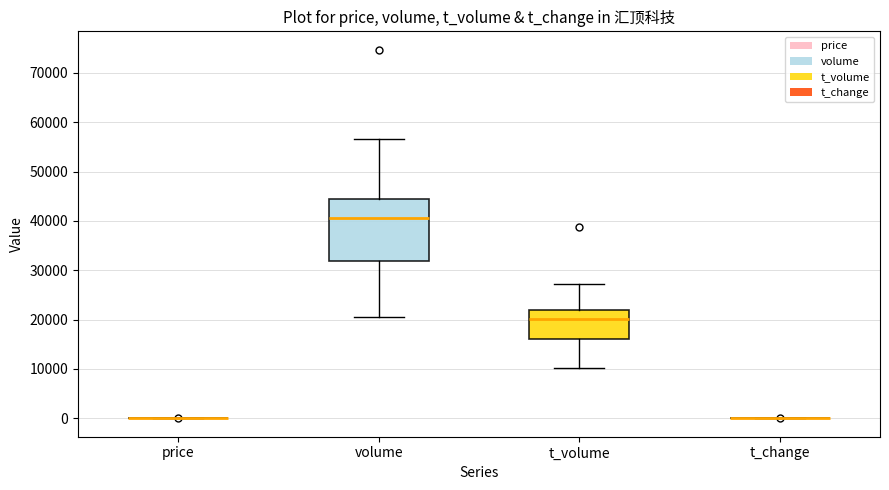

Where does the lower whisker of the box for volume end on the y-axis? The values are not printed on the chart, so give them approximately, as read against the axis.

21000